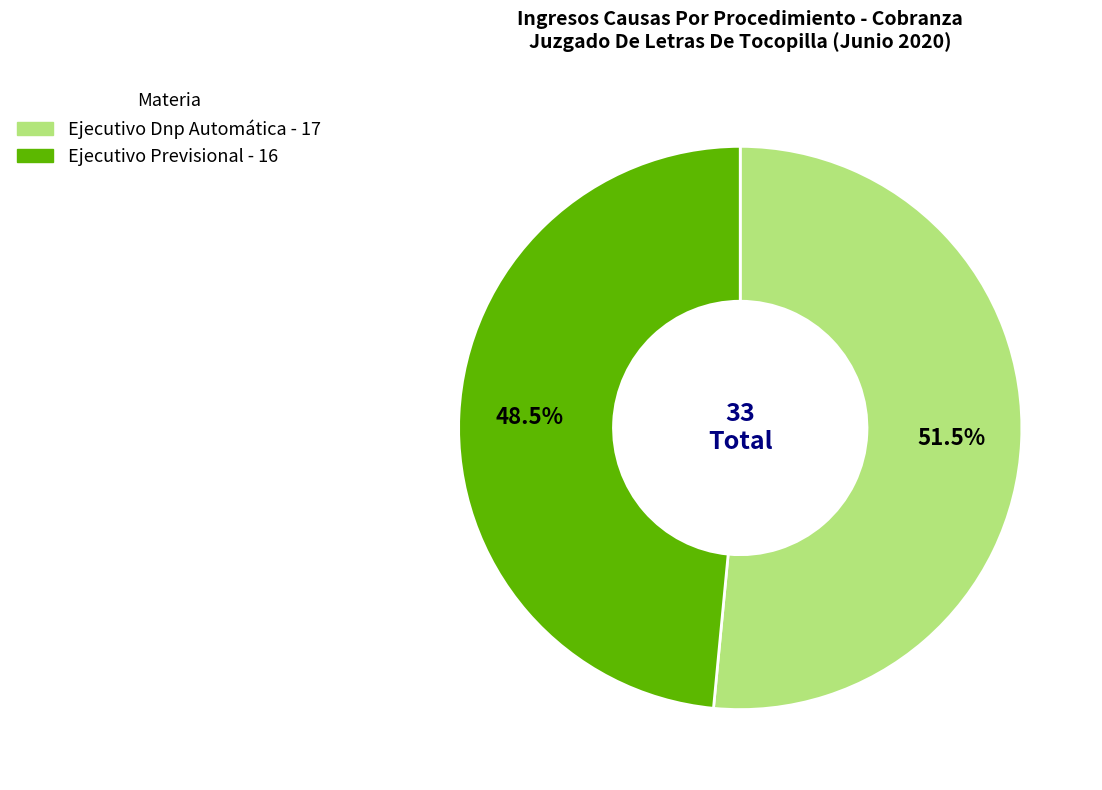

Rank the categories by value from lowest to highest.

Ejecutivo Previsional, Ejecutivo Dnp Automática